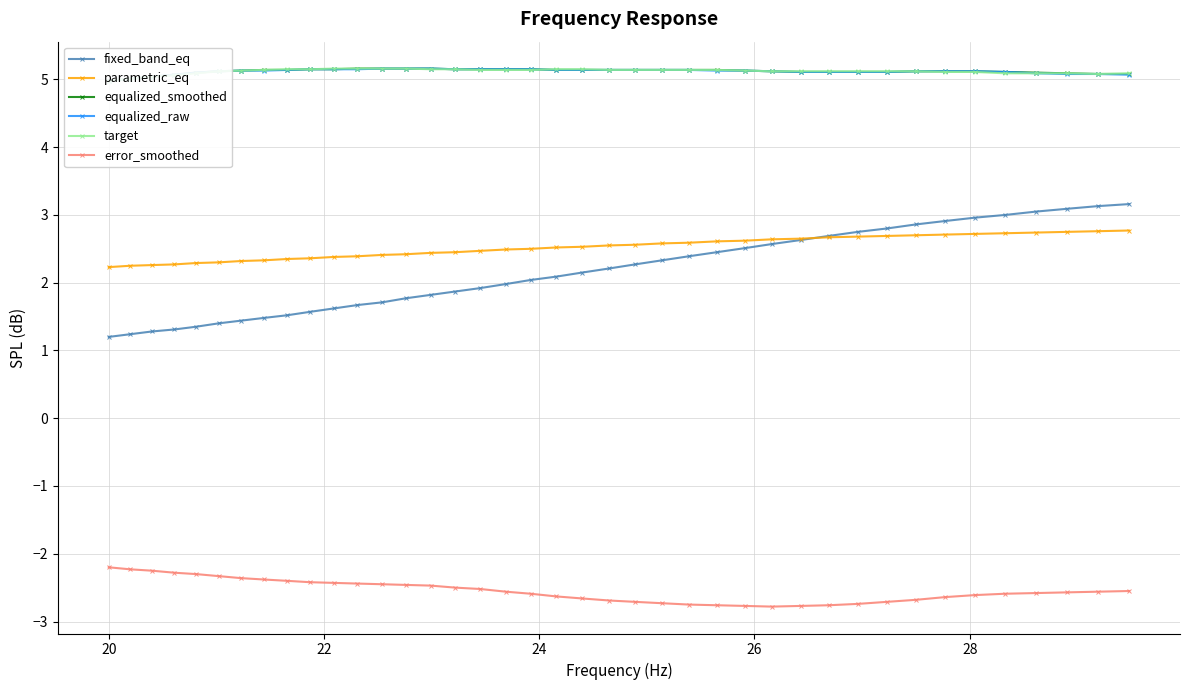

What is the value of the error_smoothed point at the 8th from the left?

-2.4